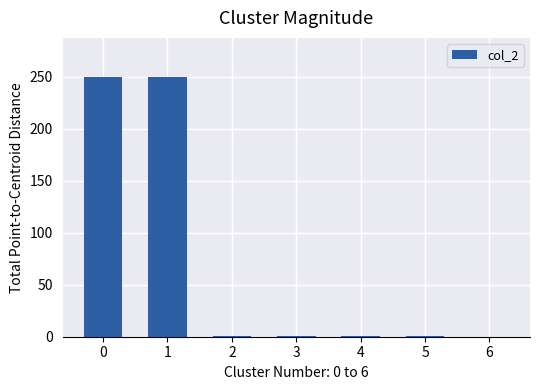

The chart shows a value of 0 at 6. True or false?

True